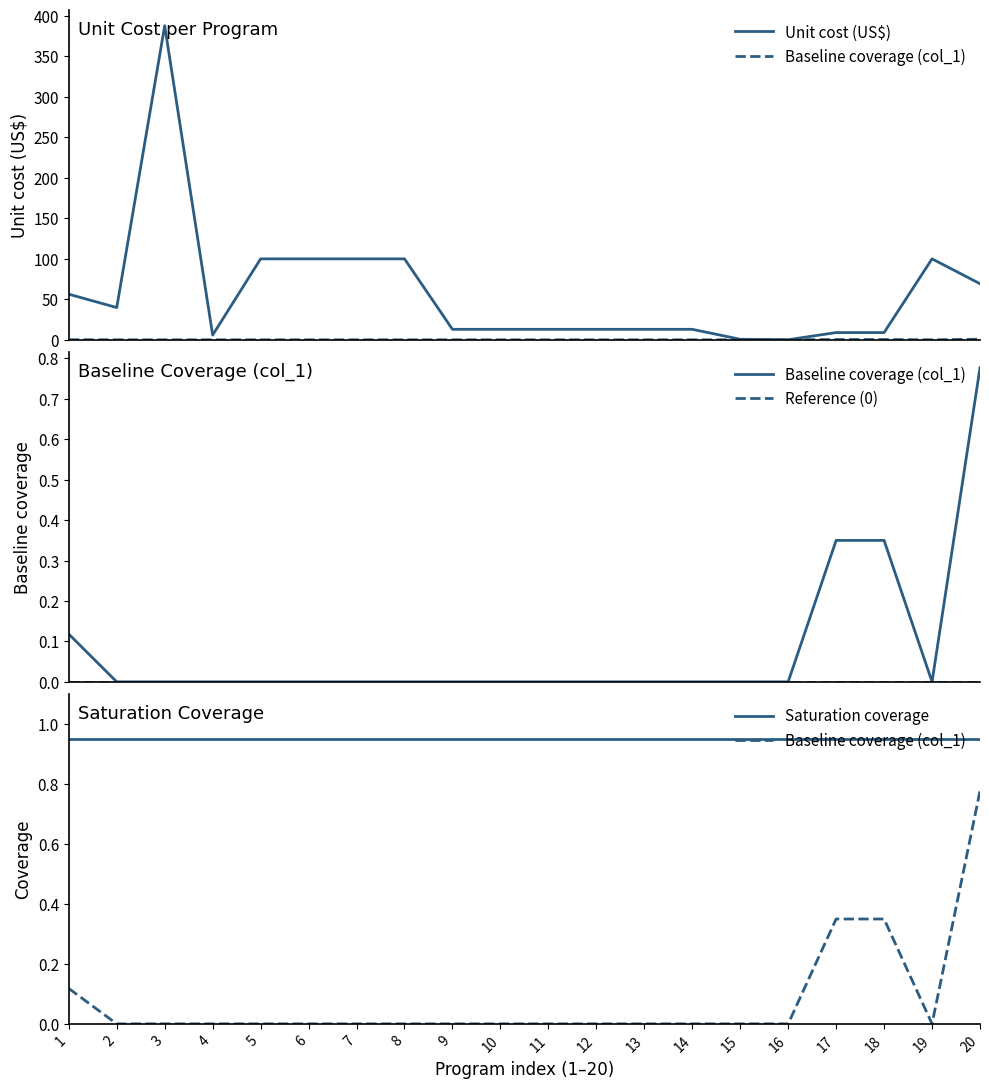

True or false: Unit cost (US$) and Baseline coverage (col_1) cross at least once.

False